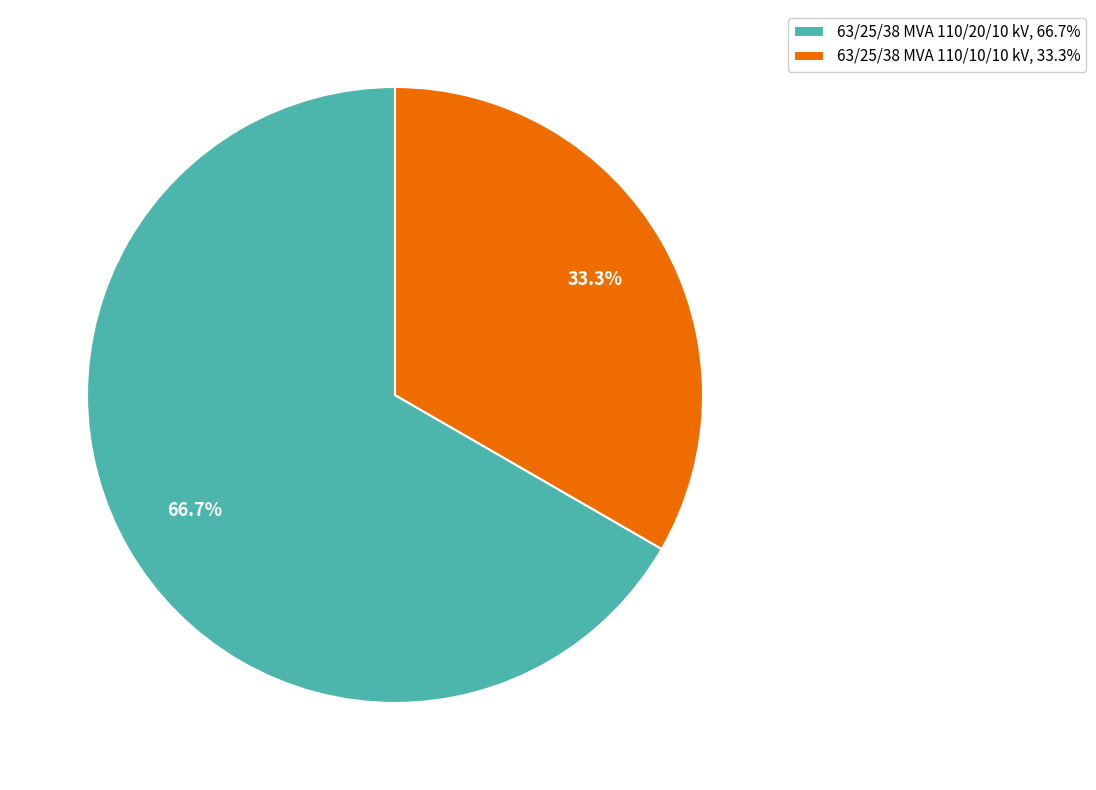

What percentage is the 63/25/38 MVA 110/20/10 kV slice, to the nearest percent?

67%